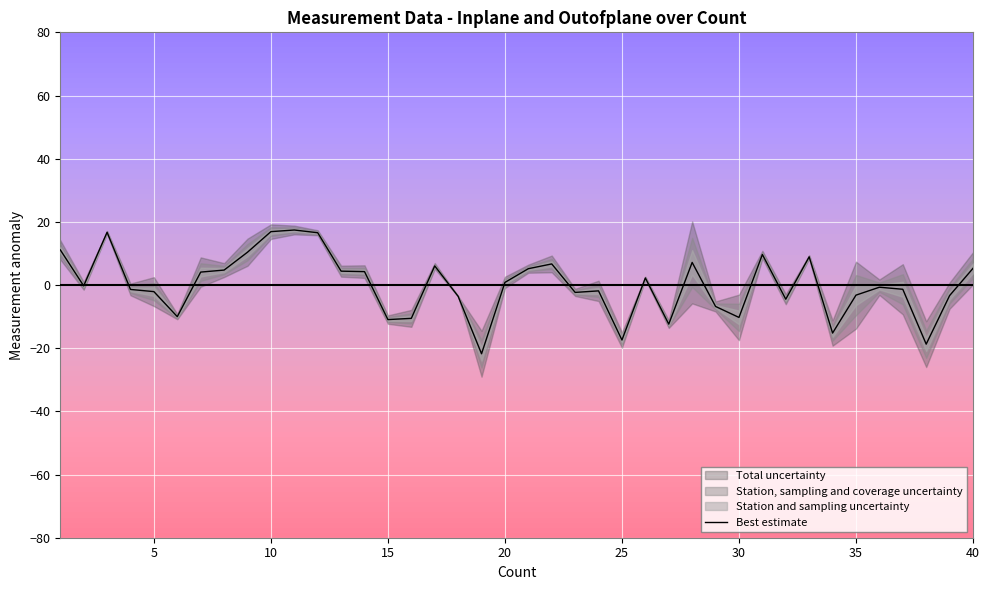

What is the maximum value for Best estimate?

17.4